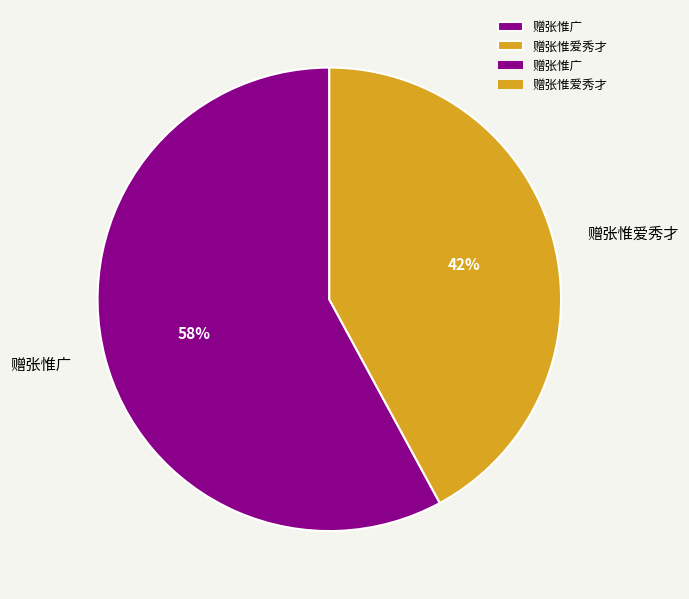

Between 赠张惟爱秀才 and 赠张惟广, which is larger?

赠张惟广